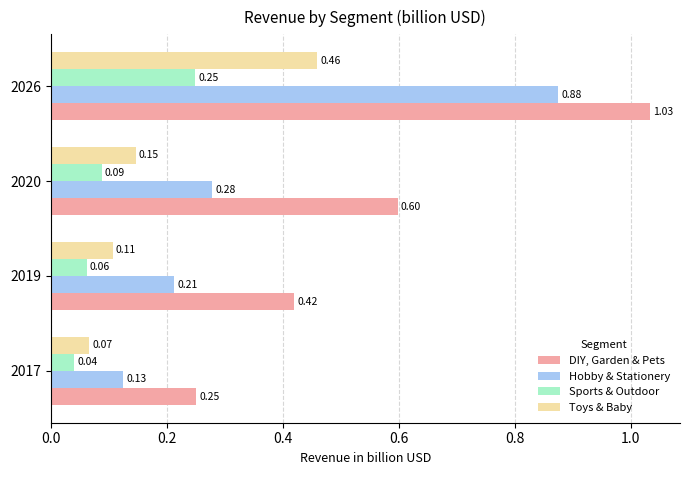

Is the value of DIY, Garden & Pets at 2026 greater than the value of Hobby & Stationery at 2017?

Yes